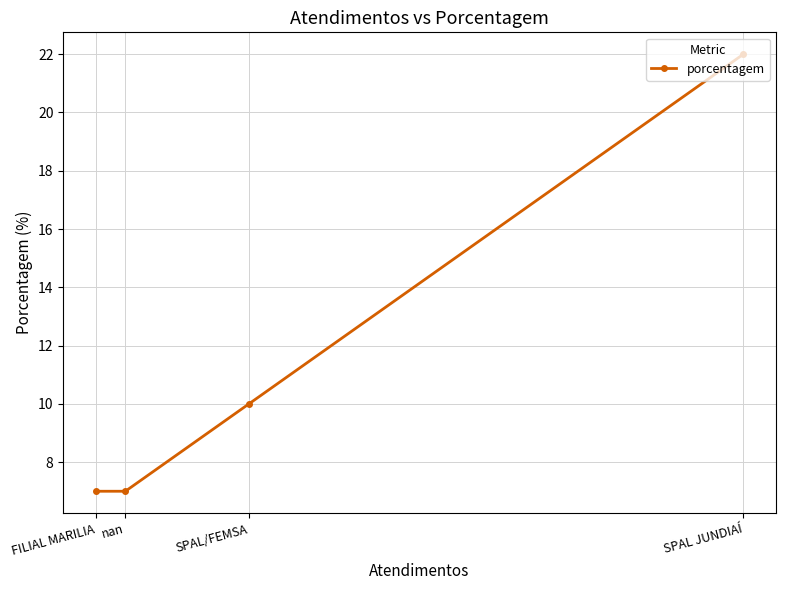

Which label corresponds to the largest value in the chart?

SPAL JUNDIAÍ